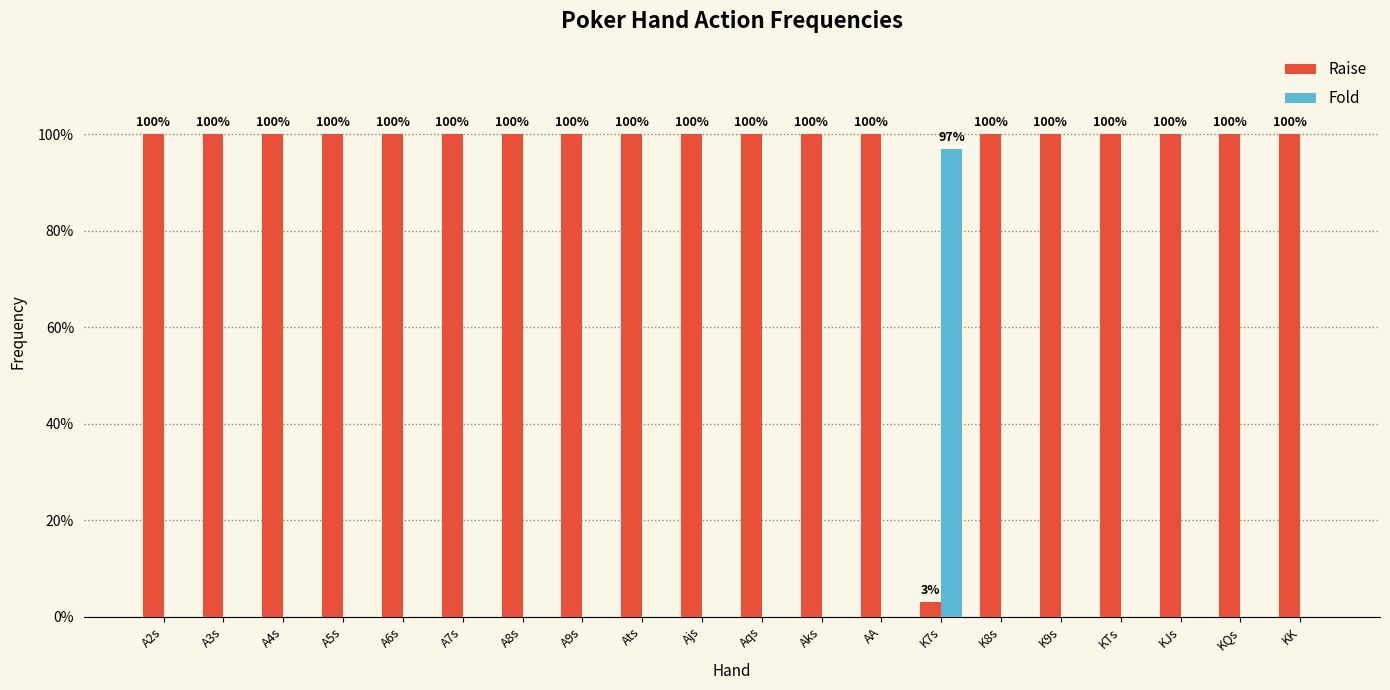

Which has a higher value, A8s or A7s?

A8s